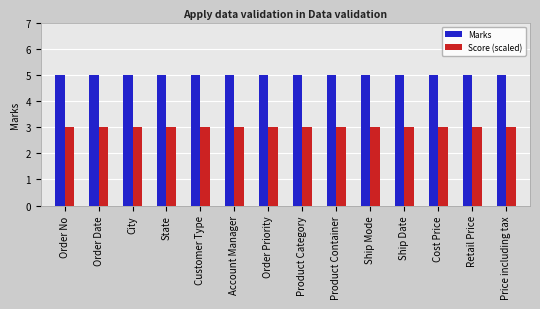

What position from the right is Customer Type?

10